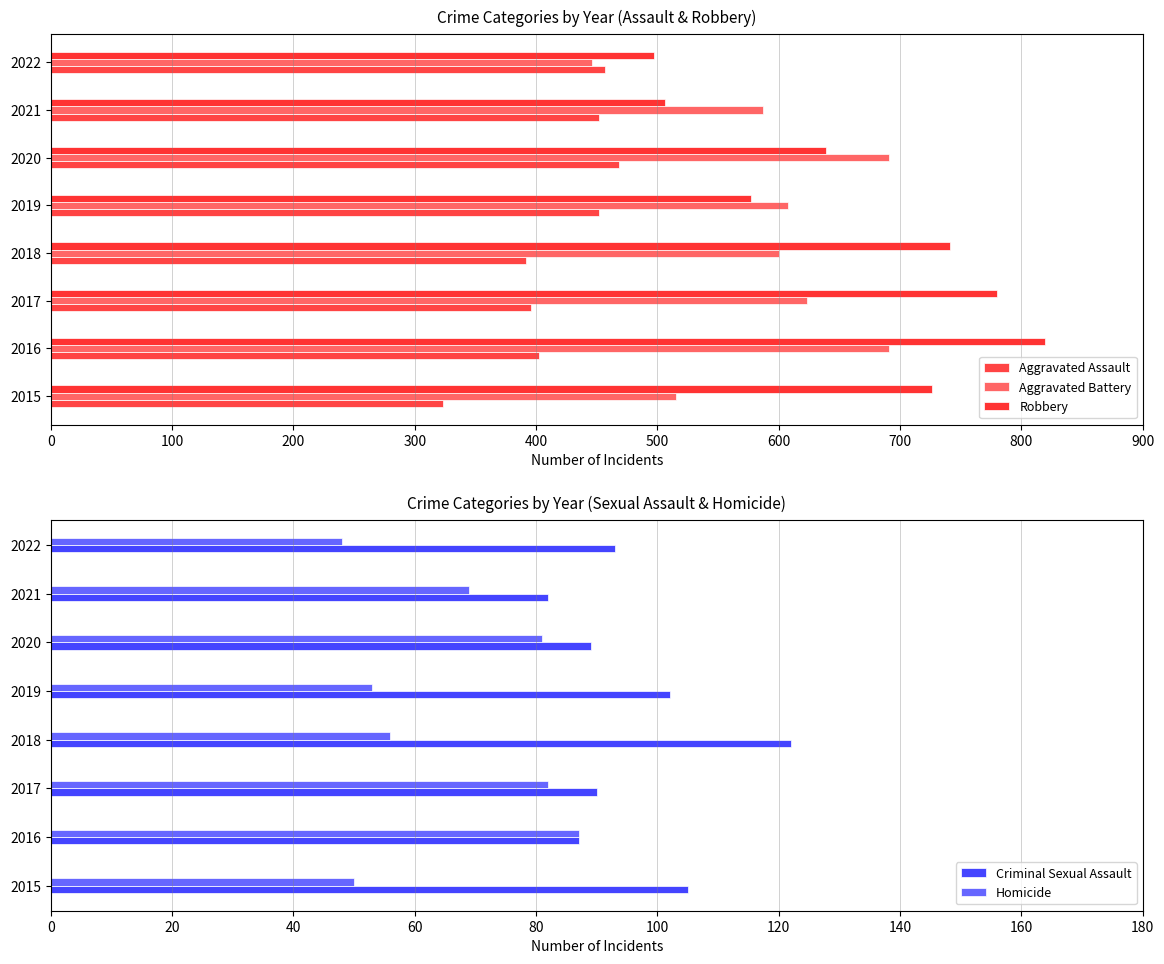

What is the sum of the Criminal Sexual Assault values at 2017 and 2018?

212